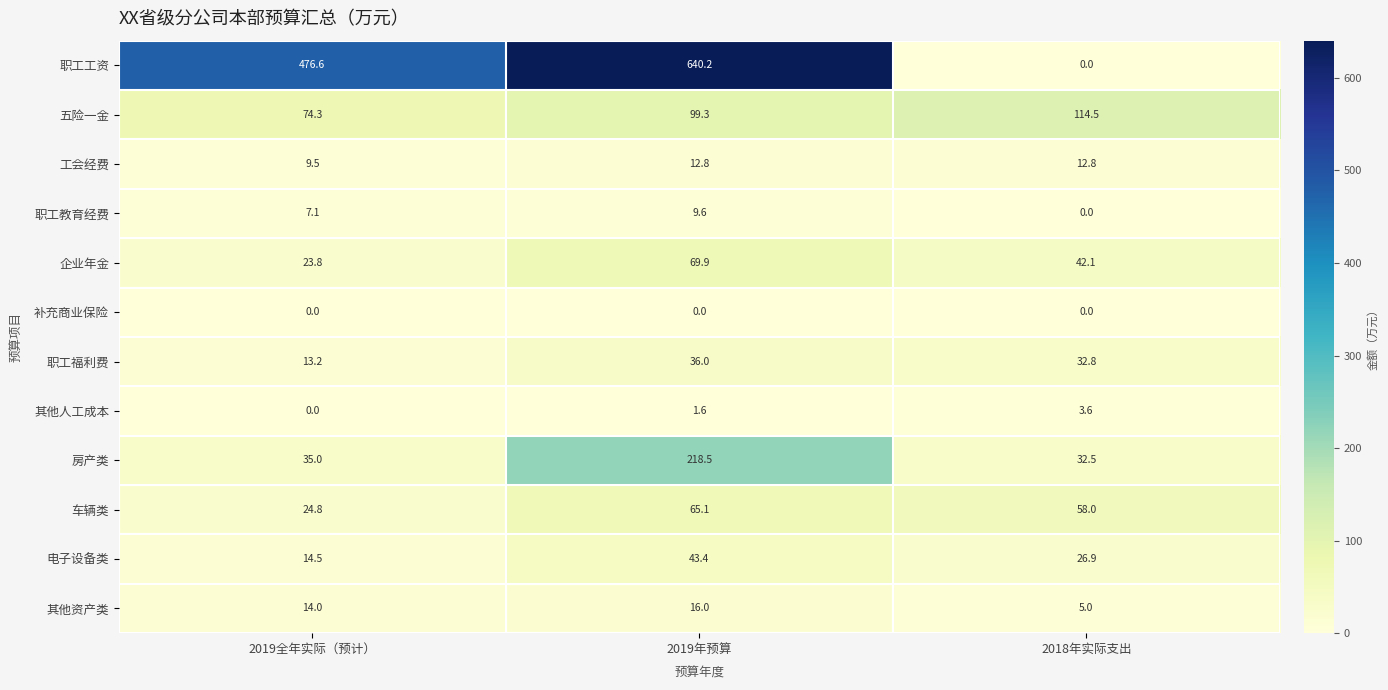

At which category does the chart reach its peak across all series?

2019年预算